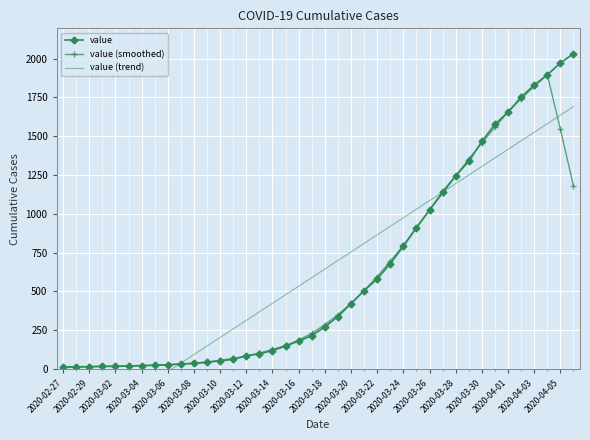

What is the highest value of the value series?

2032.0